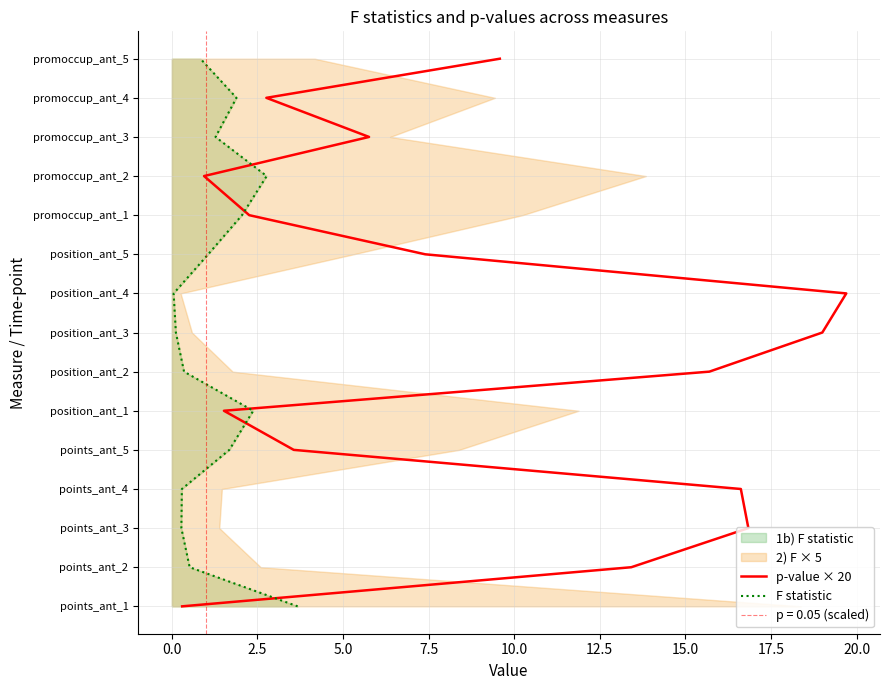

What position from the left is 20.0?

10